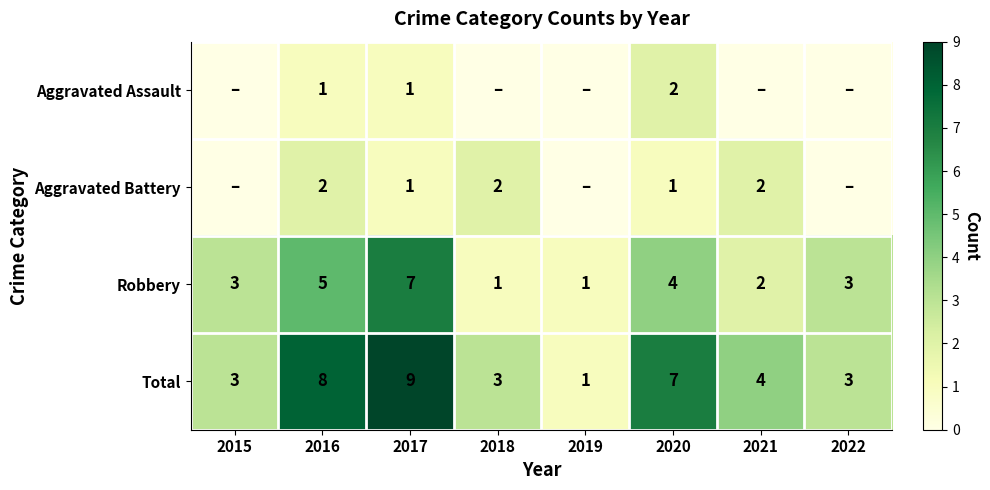

True or false: Aggravated Battery has a value of 1 at 2018.

False